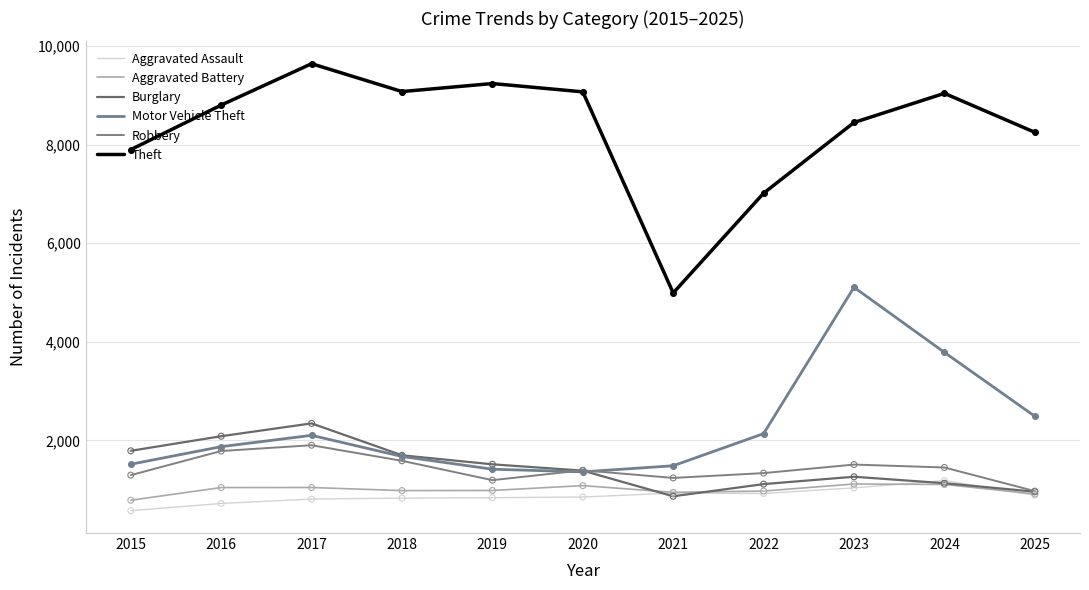

Is this an area chart (filled region under the line)?

No